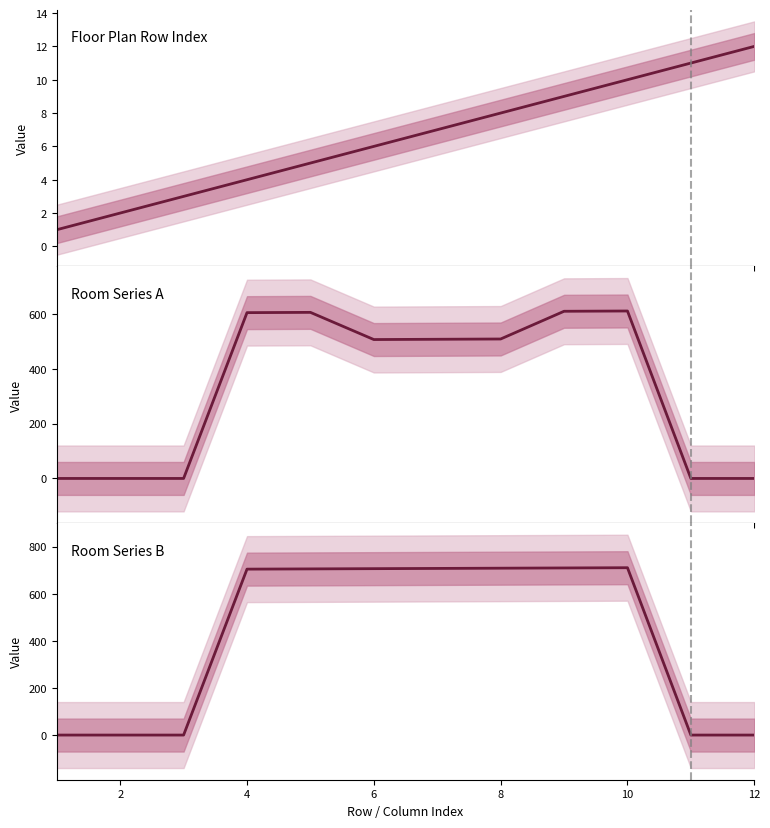

Is the value of Room Series B at 10 greater than the value of Room Series A at 9?

Yes